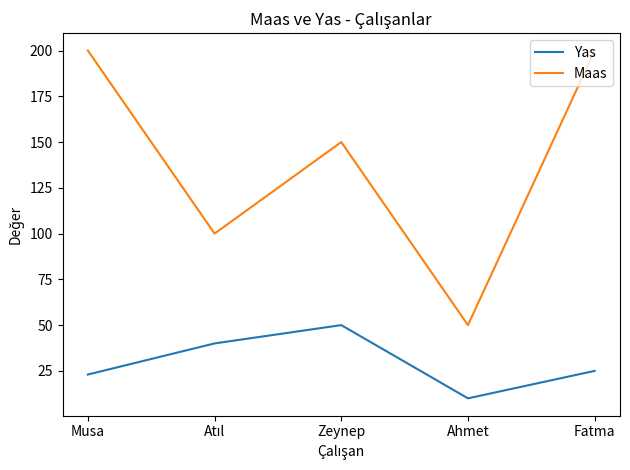

What value does the Yas series have at Zeynep?

50